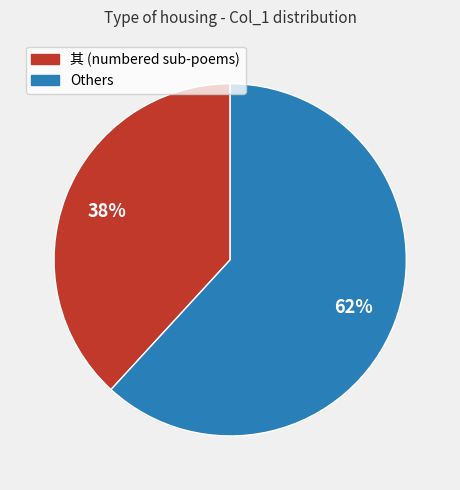

Which category has the smallest portion of the pie?

其 (numbered sub-poems)